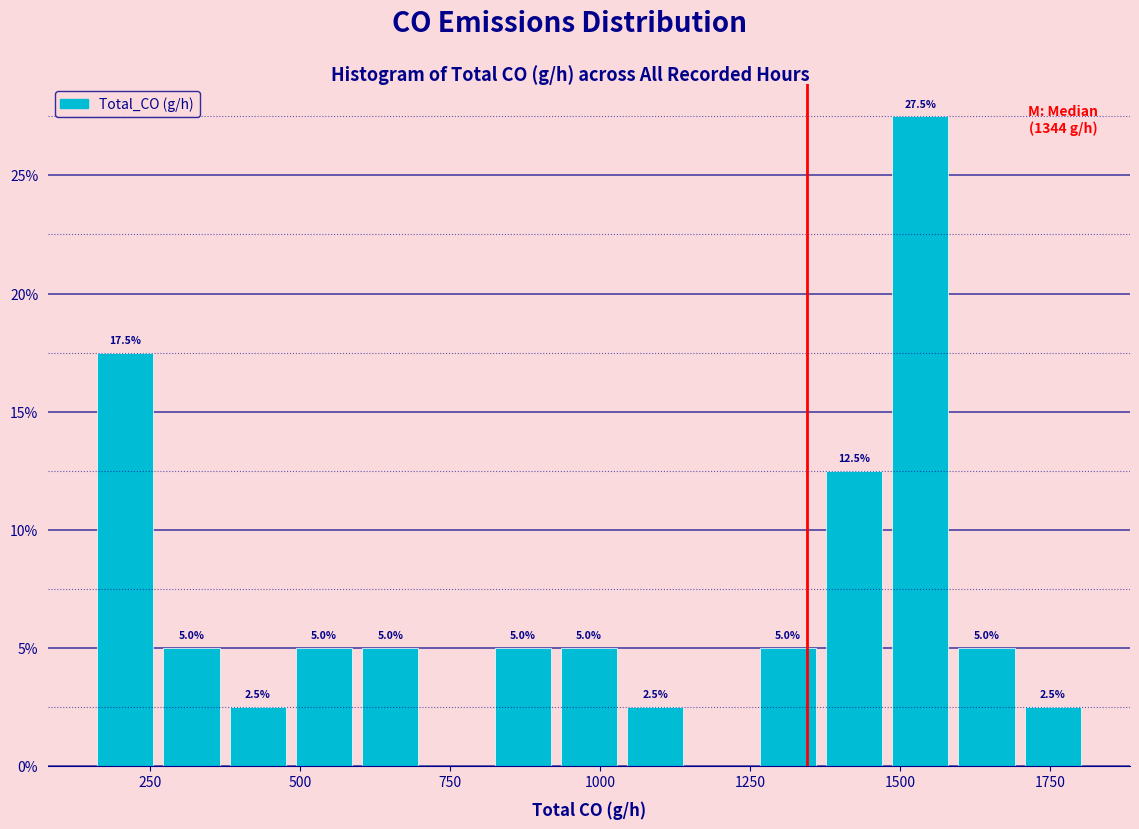

Around what value on the x-axis is the tallest bar? Give the approximate position of its centre, as read against the axis.

1550